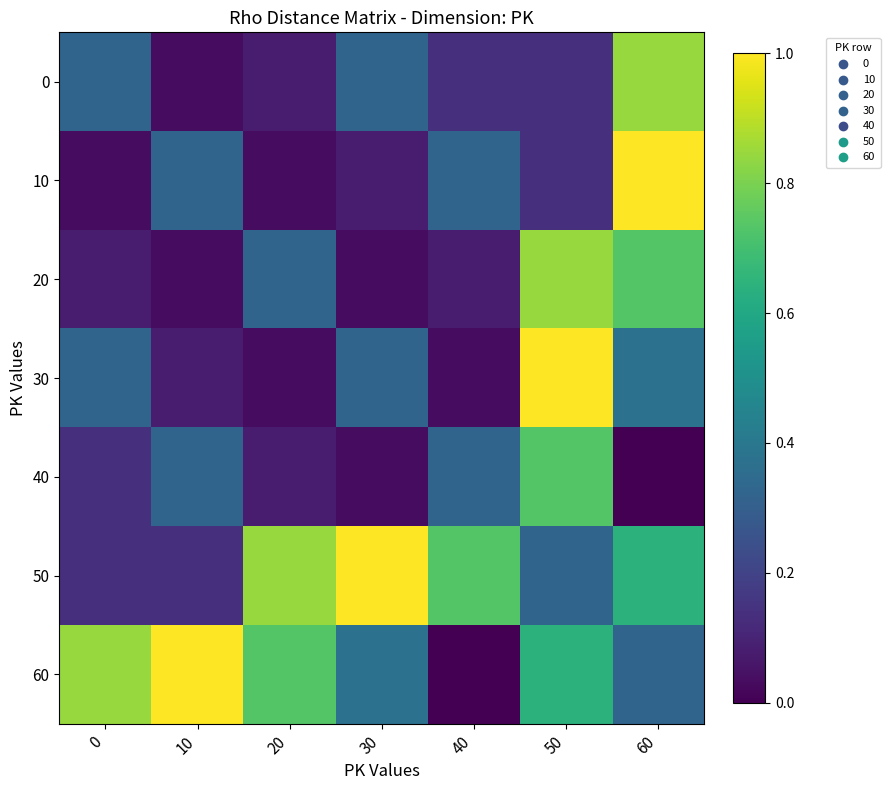

Which series has the widest spread of values?

60